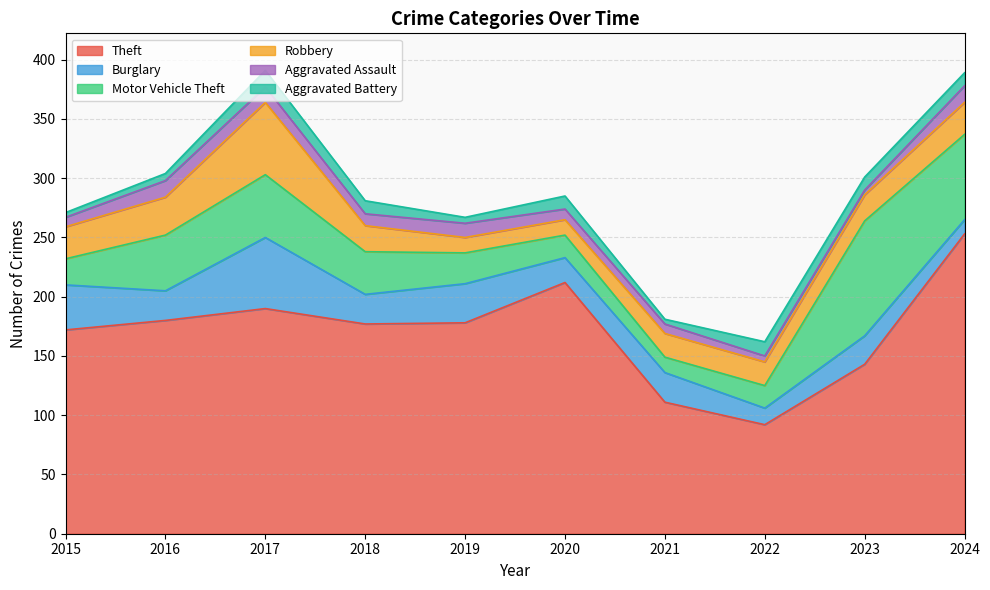

Which series has the largest total across all categories?

Theft